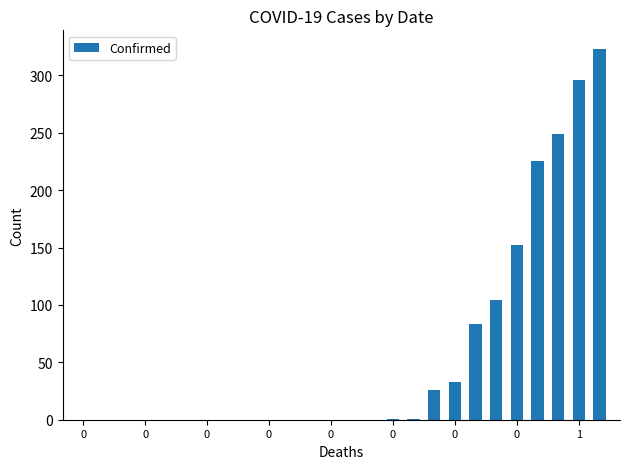

What is the greatest value displayed?

323